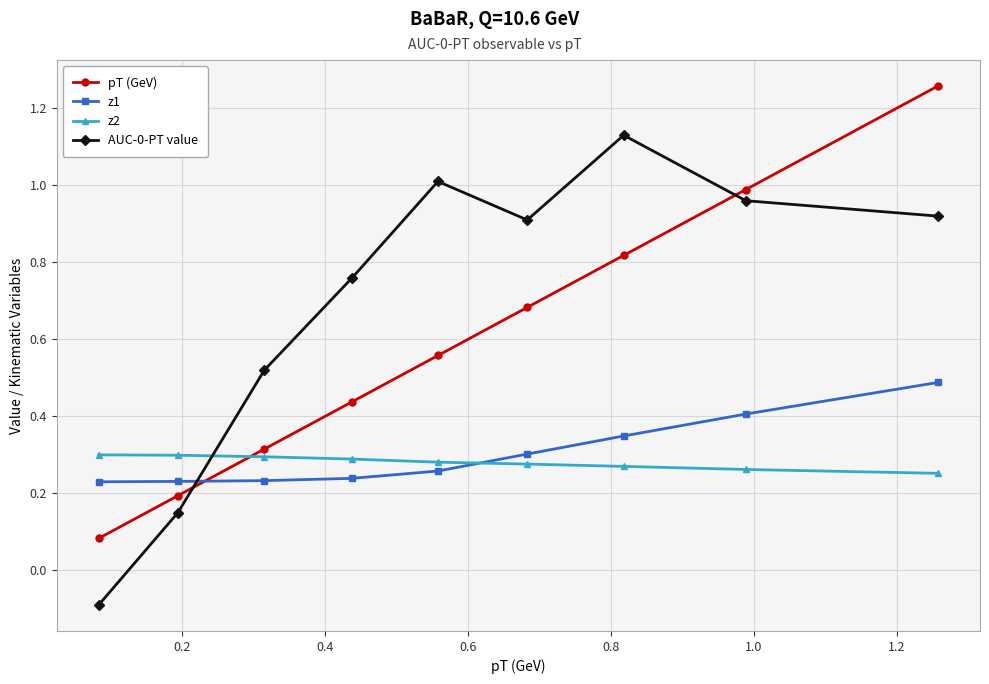

How many lines are shown in the chart?

4